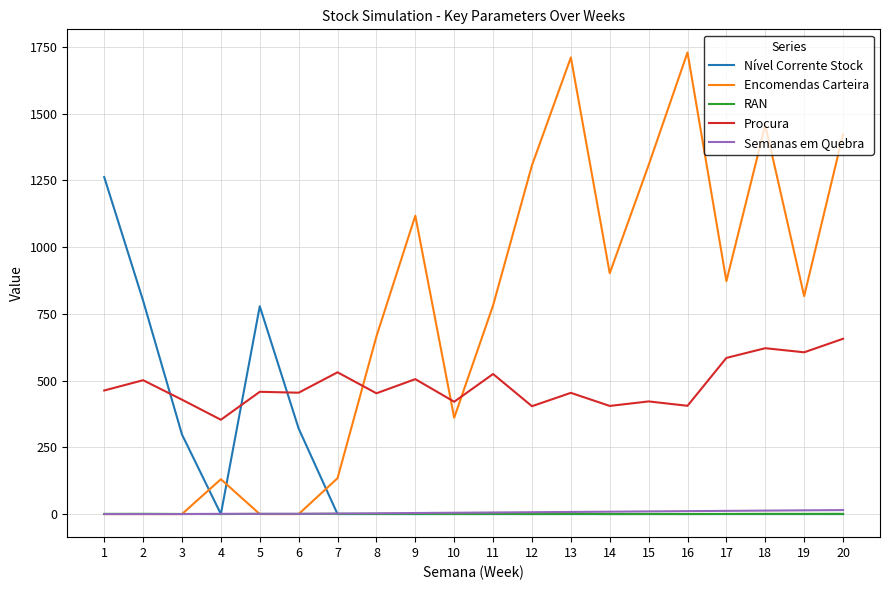

What is the difference between the maximum and second lowest values in the RAN series?

0.8